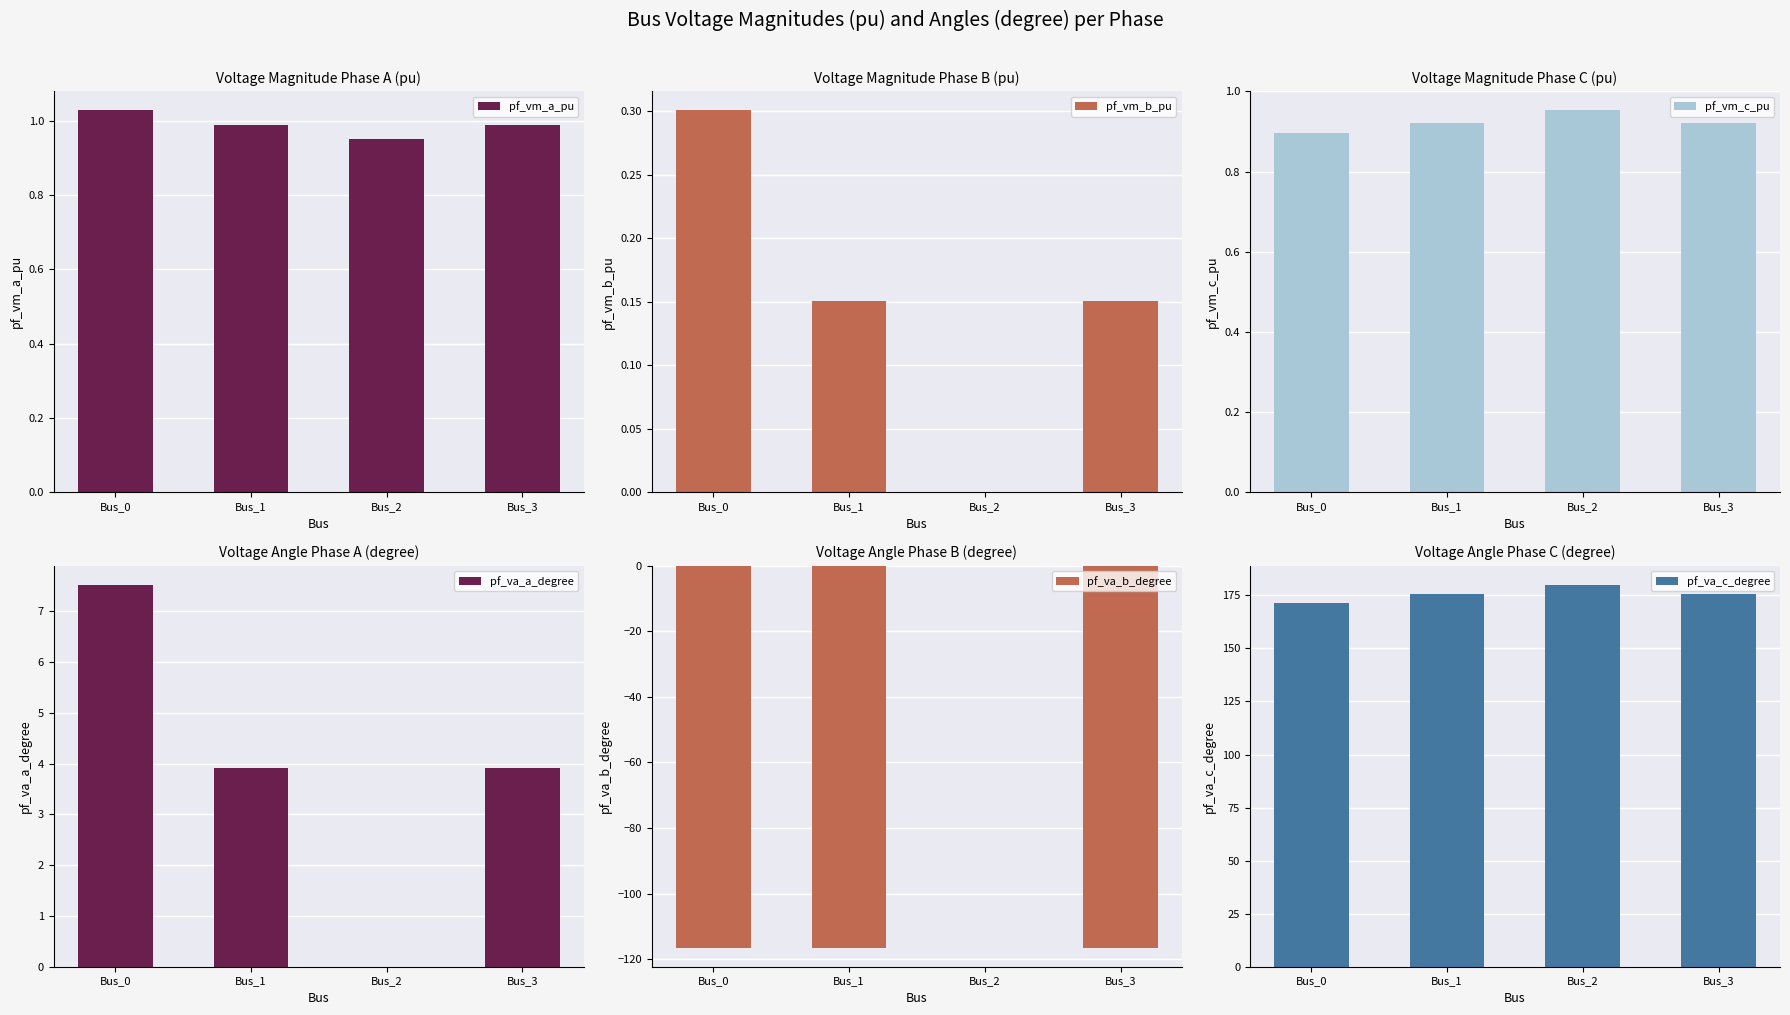

What is the sum of all pf_va_b_degree values?

-349.5